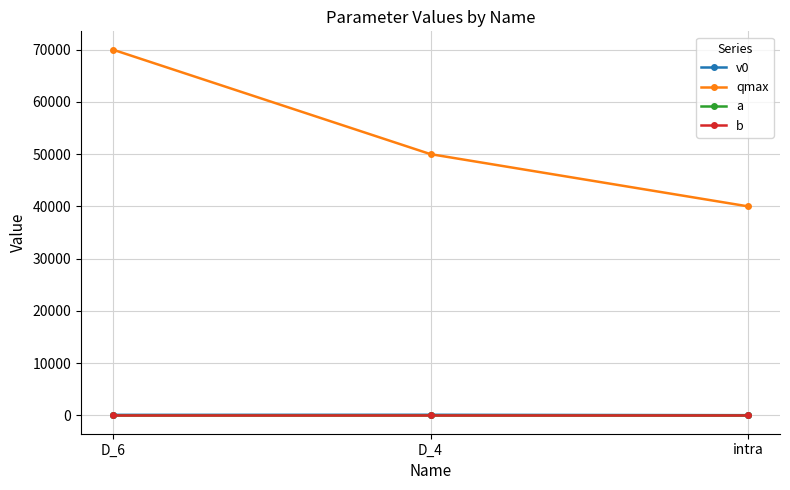

List the labels in order of qmax value, smallest first.

intra, D_4, D_6